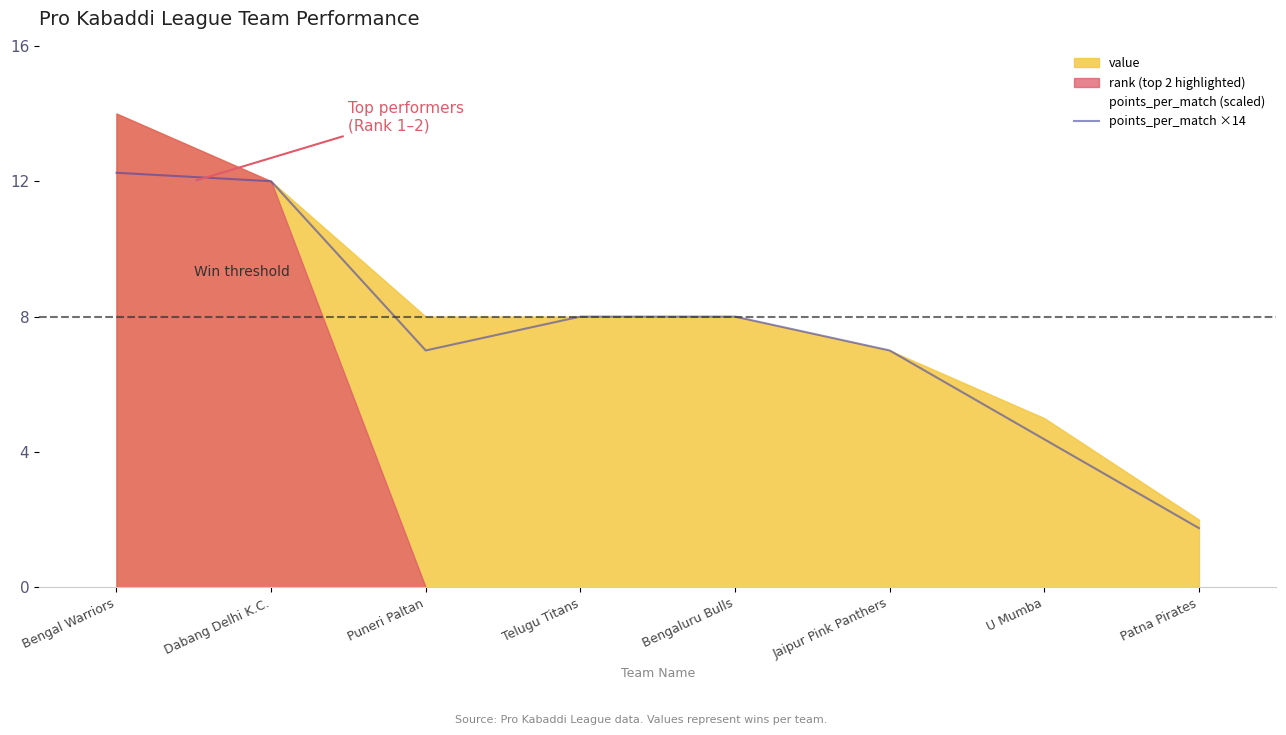

How many data points are less than 8?

4